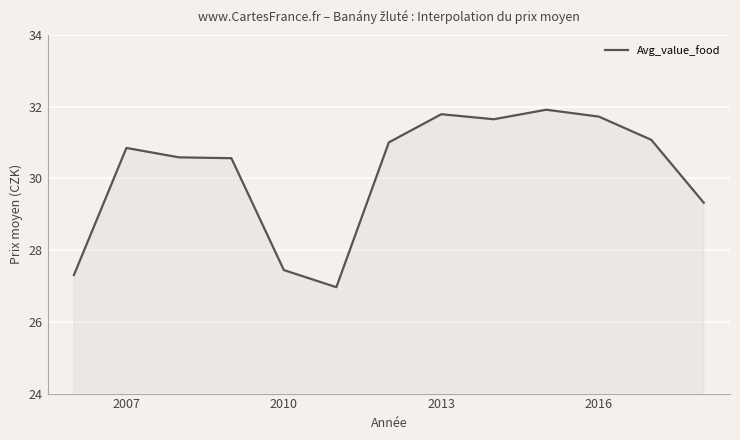

What is the maximum value shown in the chart?

31.9